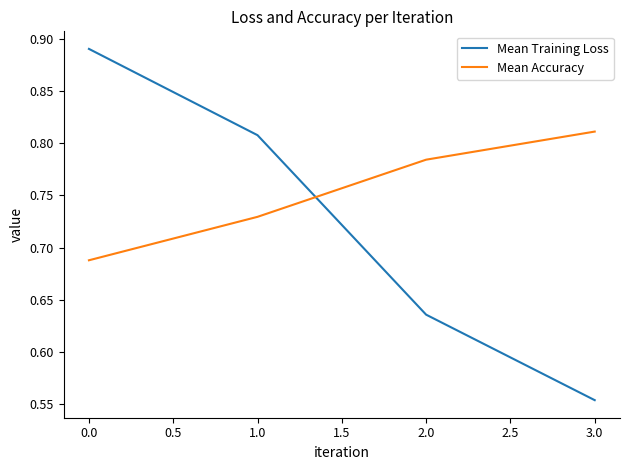

Is it true that Mean Training Loss equals 1.0 at 2.0?

False